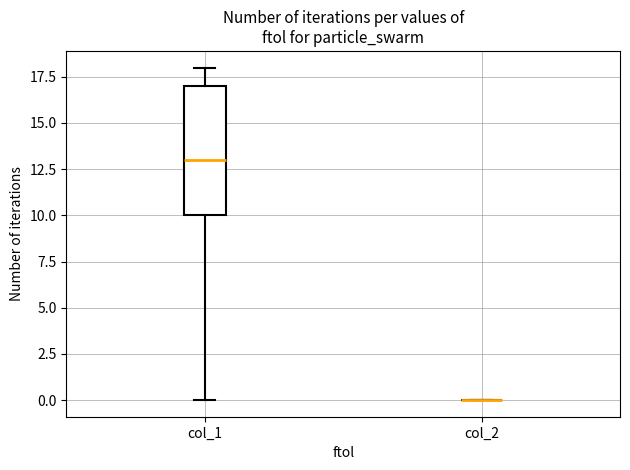

Comparing the boxes themselves (not the whiskers), which one is the tallest?

col_1